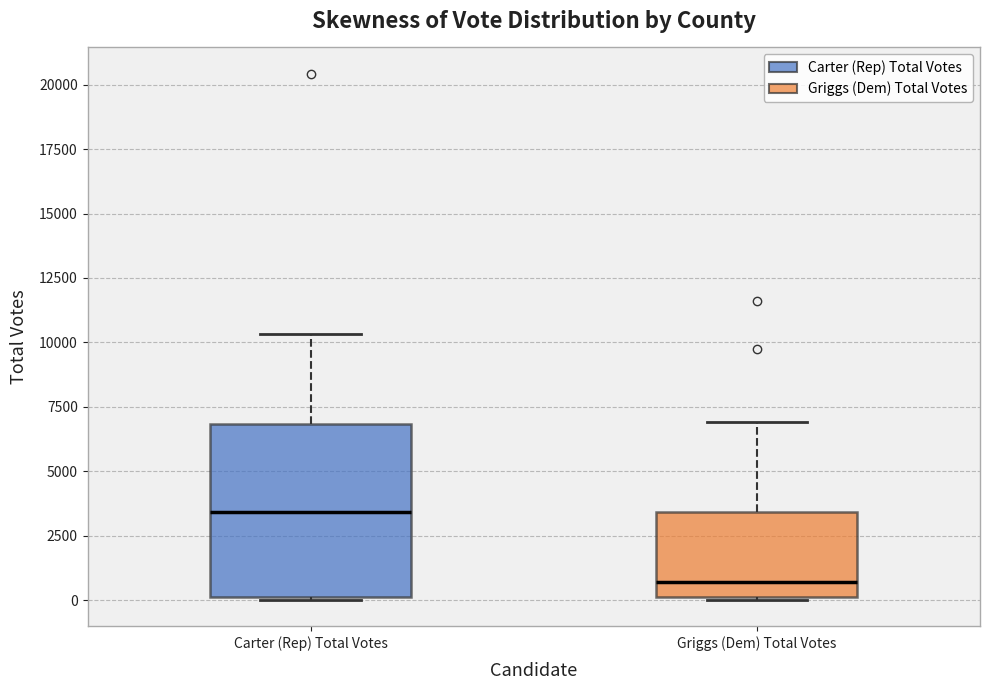

Where is the upper edge of the box for Griggs (Dem) Total Votes on the y-axis? The values are not printed on the chart, so give them approximately, as read against the axis.

3500